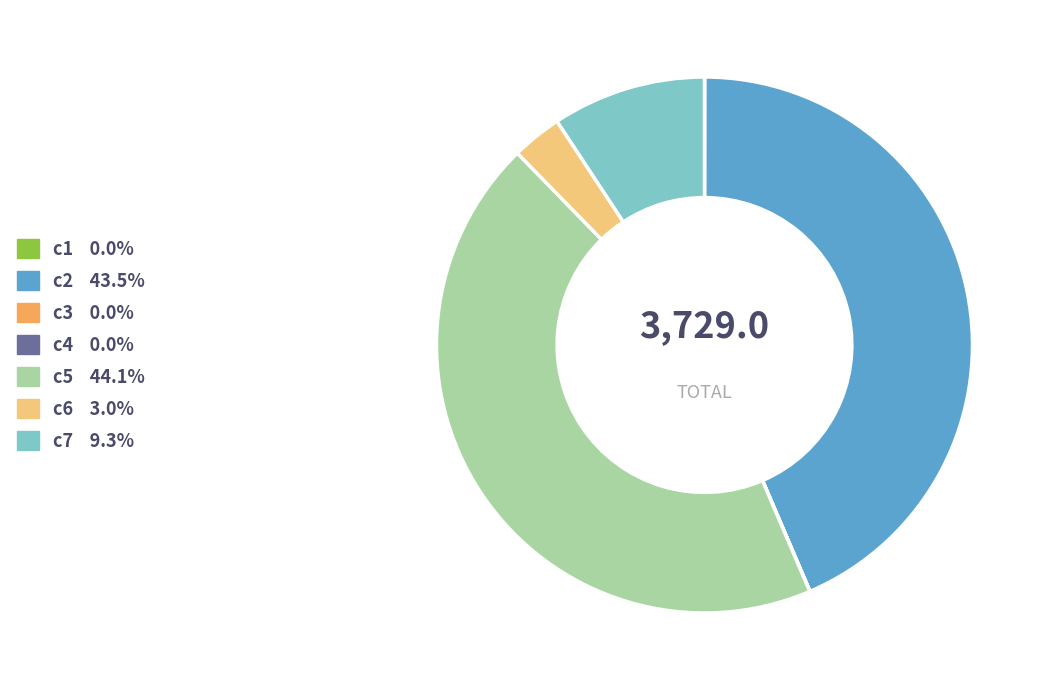

Approximately how many times larger is the value at c5 compared to c6?

14.6